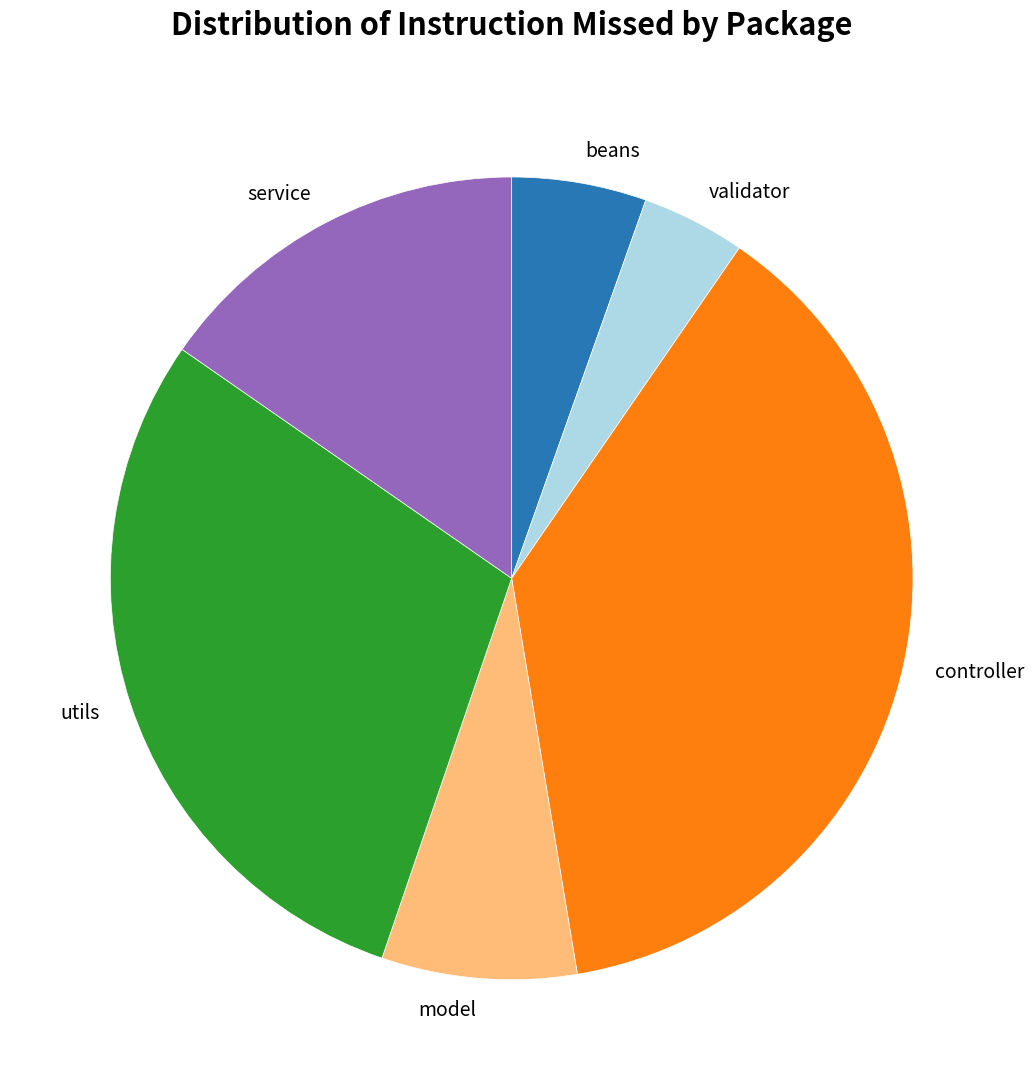

Is there a majority slice in this chart?

No